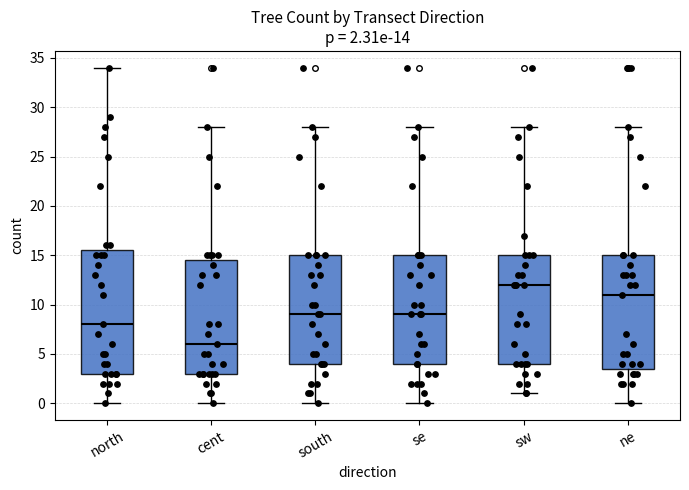

Which box has the lowest median line?

cent